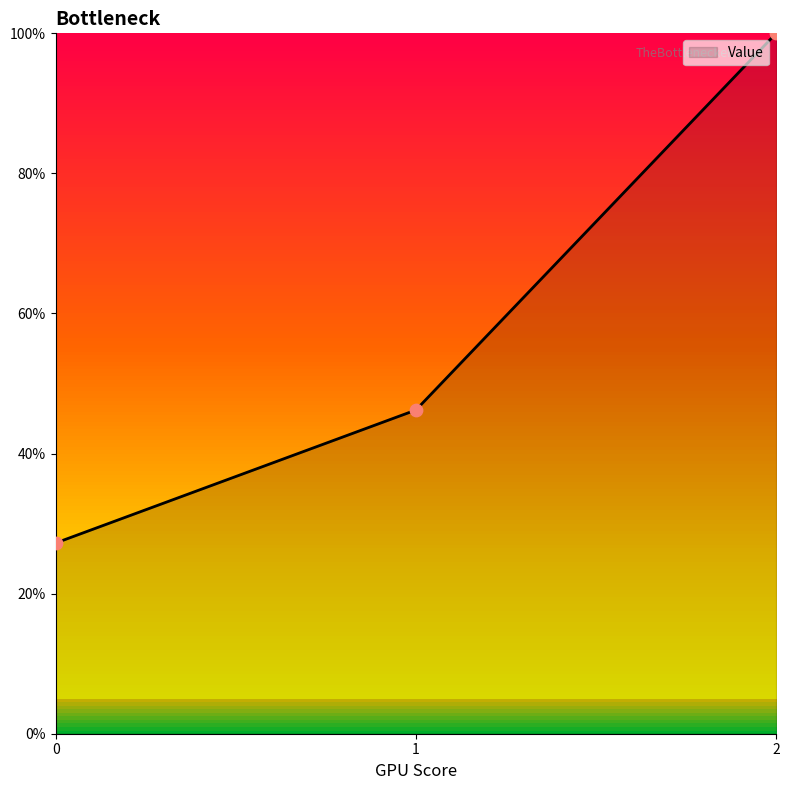

Which has a higher value, 1 or 0?

1